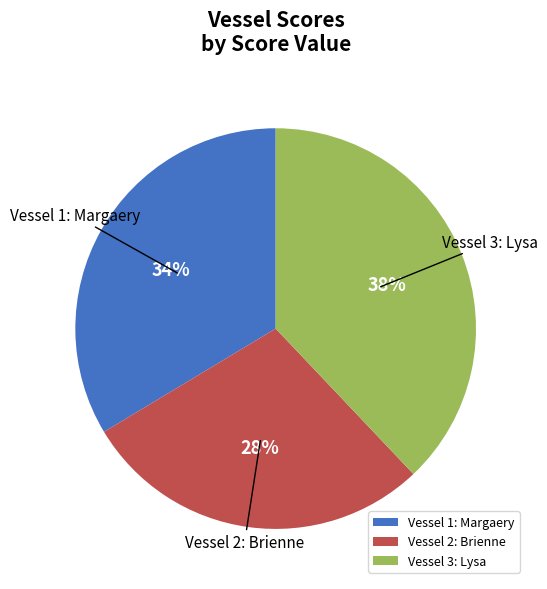

To the nearest percent, what is the average slice percentage?

33%